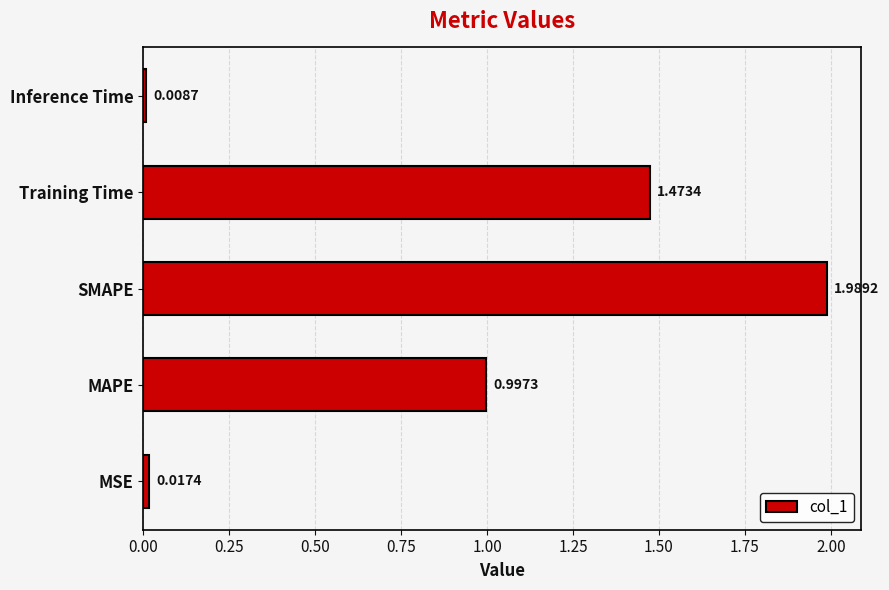

Which label corresponds to the largest value in the chart?

SMAPE